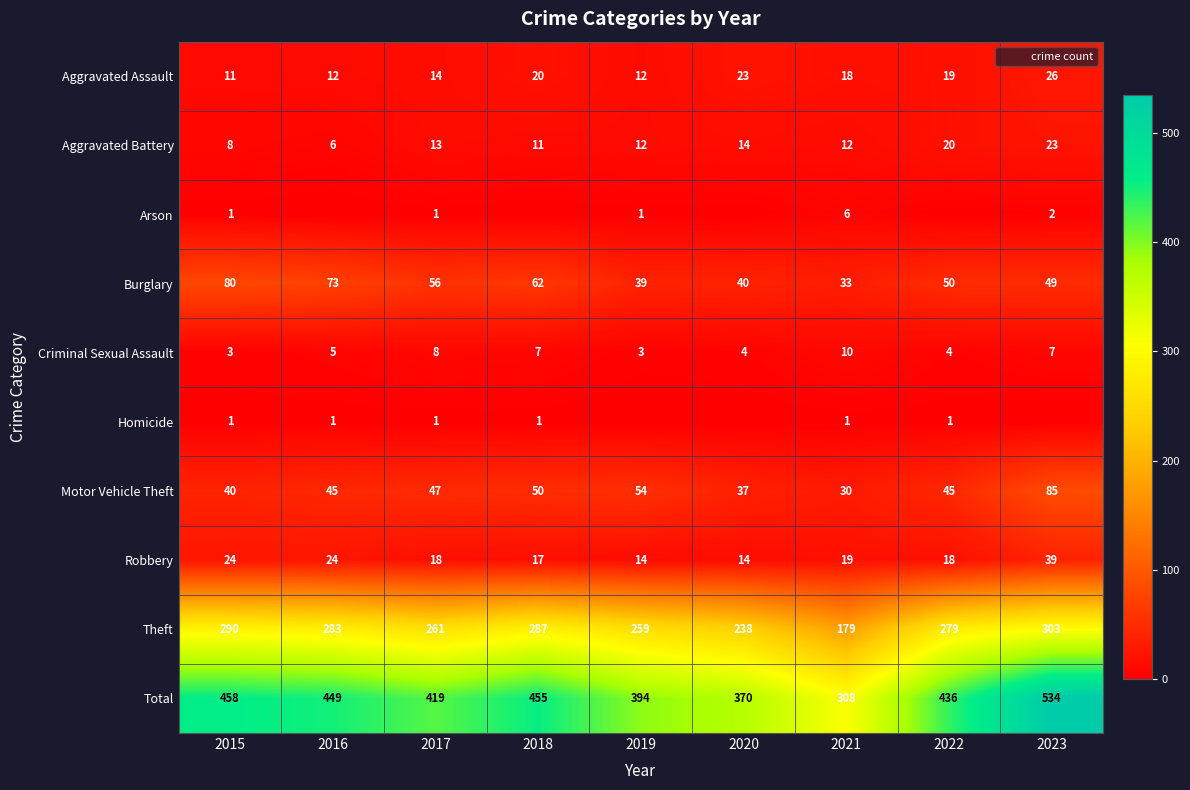

At which category is the sum across all series the highest?

2023